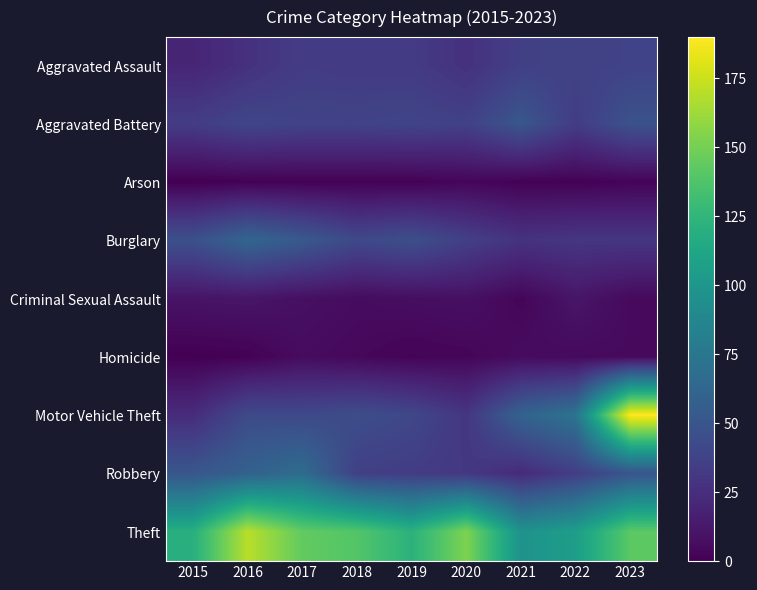

Reading right to left, list all the values displayed in this chart.

Aggravated Assault: 2023=38	2022=37	2021=36	2020=27	2019=33	2018=33	2017=34	2016=27	2015=20
Aggravated Battery: 2023=48	2022=34	2021=51	2020=37	2019=39	2018=38	2017=38	2016=40	2015=34
Arson: 2023=2	2022=1	2021=1	2020=3	2019=1	2018=1	2017=1	2016=1	2015=0
Burglary: 2023=30	2022=30	2021=28	2020=36	2019=46	2018=42	2017=53	2016=62	2015=47
Criminal Sexual Assault: 2023=5	2022=11	2021=3	2020=8	2019=7	2018=6	2017=8	2016=11	2015=10
Homicide: 2023=5	2022=5	2021=6	2020=3	2019=2	2018=4	2017=6	2016=1	2015=0
Motor Vehicle Theft: 2023=190	2022=73	2021=60	2020=30	2019=41	2018=45	2017=42	2016=43	2015=24
Robbery: 2023=50	2022=35	2021=23	2020=31	2019=34	2018=36	2017=67	2016=59	2015=51
Theft: 2023=142	2022=106	2021=97	2020=153	2019=122	2018=139	2017=144	2016=170	2015=120